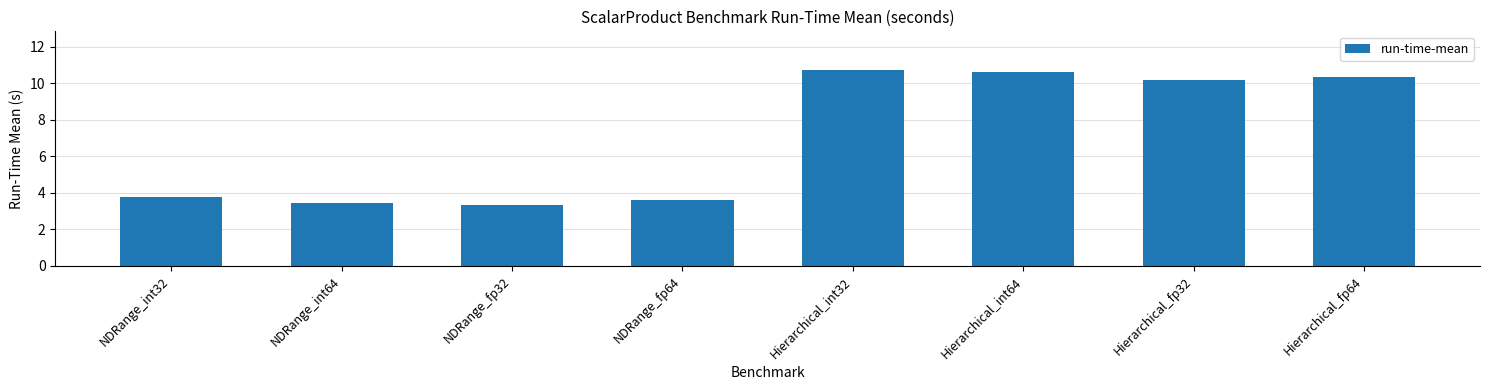

Which has a higher value, NDRange_fp32 or Hierarchical_int64?

Hierarchical_int64